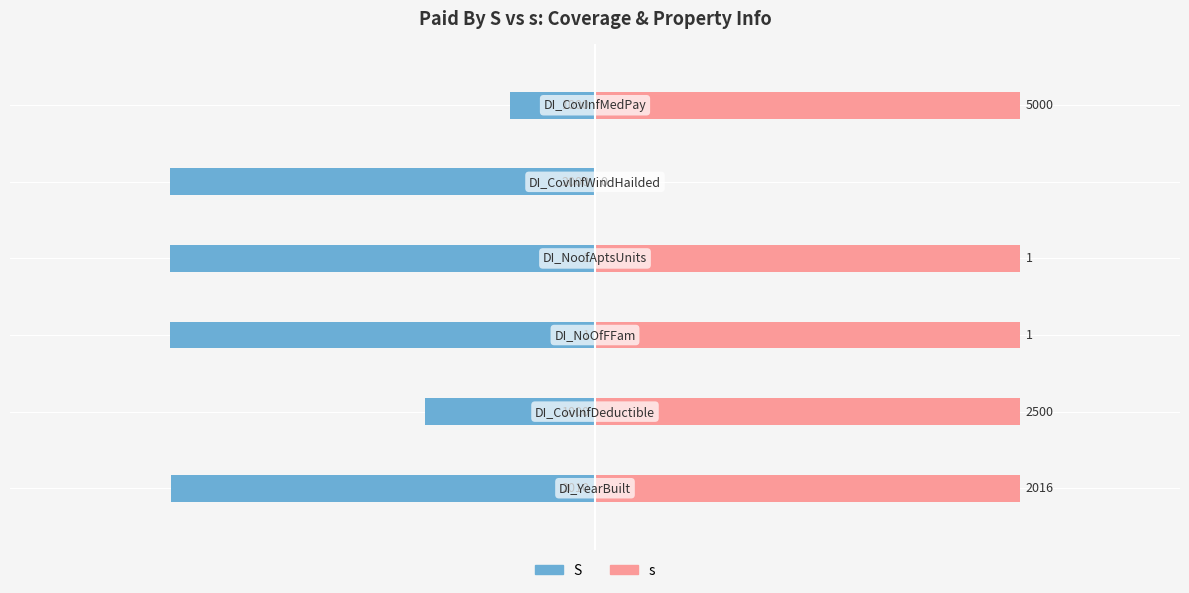

Reading left to right, list all the values displayed in this chart.

S: 0=-39.9	1=-16.0	2=-40.0	3=-40.0	4=-40.0	5=-8.0
s: 0=40.0	1=40.0	2=40.0	3=40.0	4=0.0	5=40.0